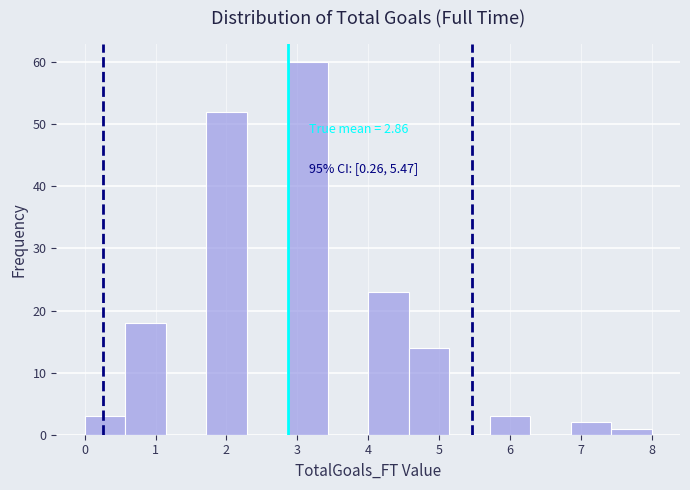

Over which range of the x-axis is the bar tallest?

2.9 to 3.4